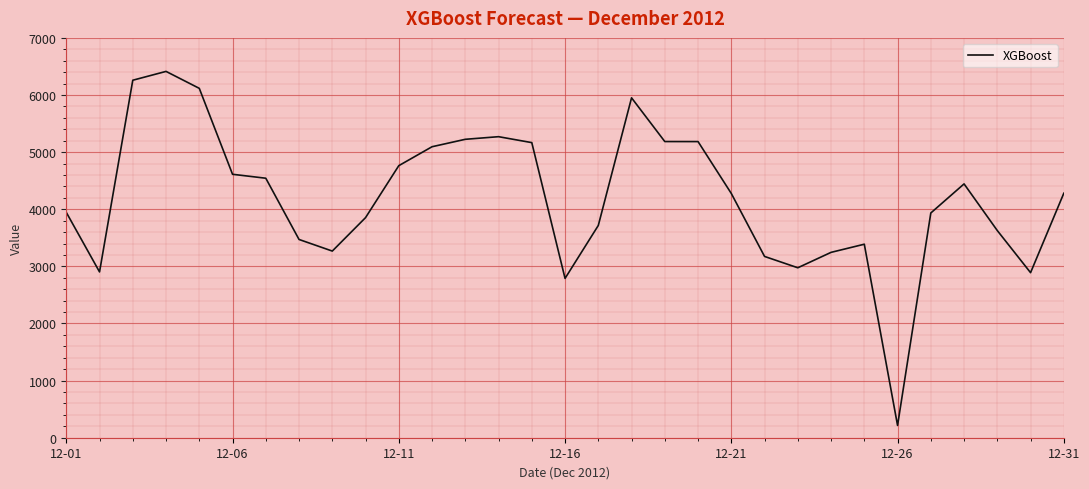

What is the smallest value displayed?

215.1